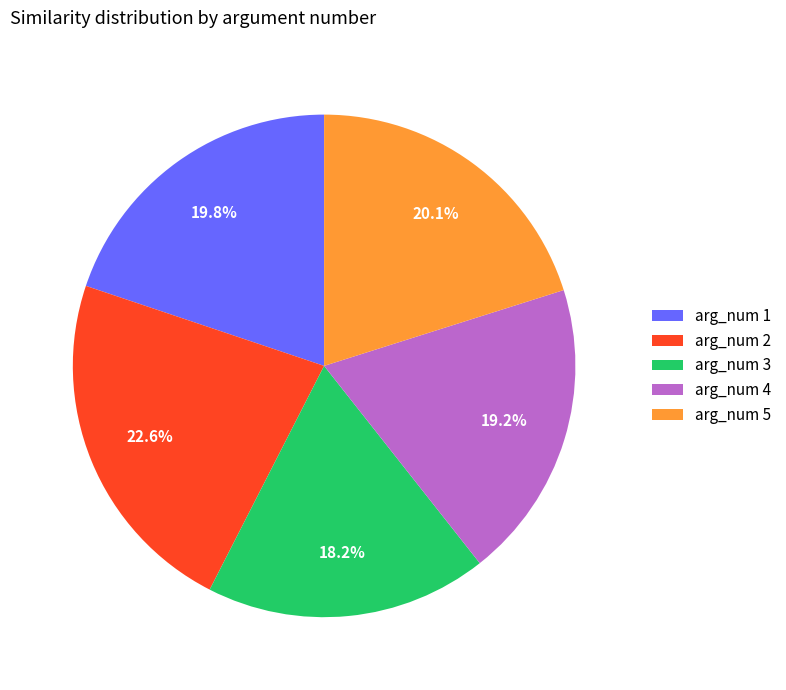

What percentage is the arg_num 3 slice, to the nearest percent?

18%